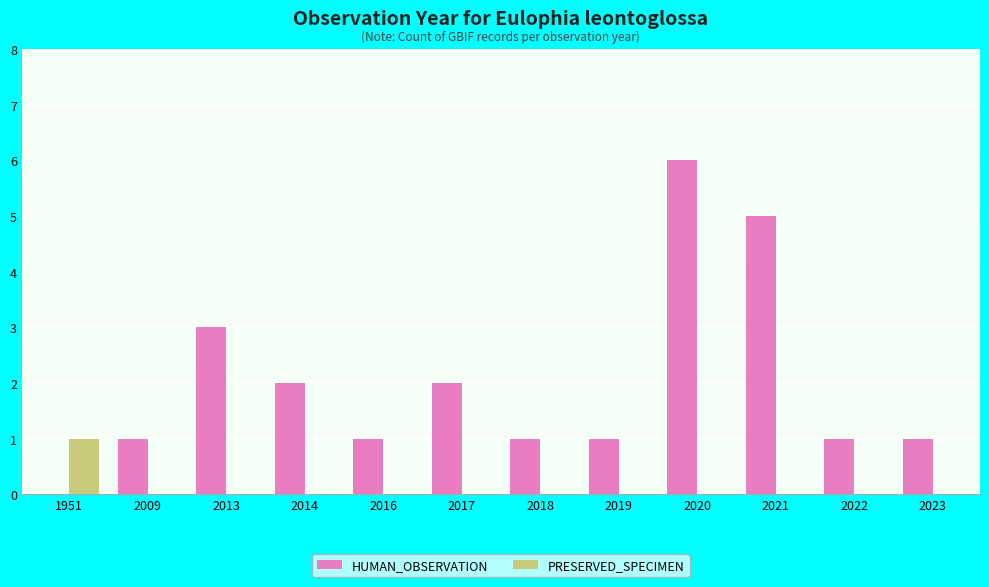

What is the sum of all HUMAN_OBSERVATION values?

24